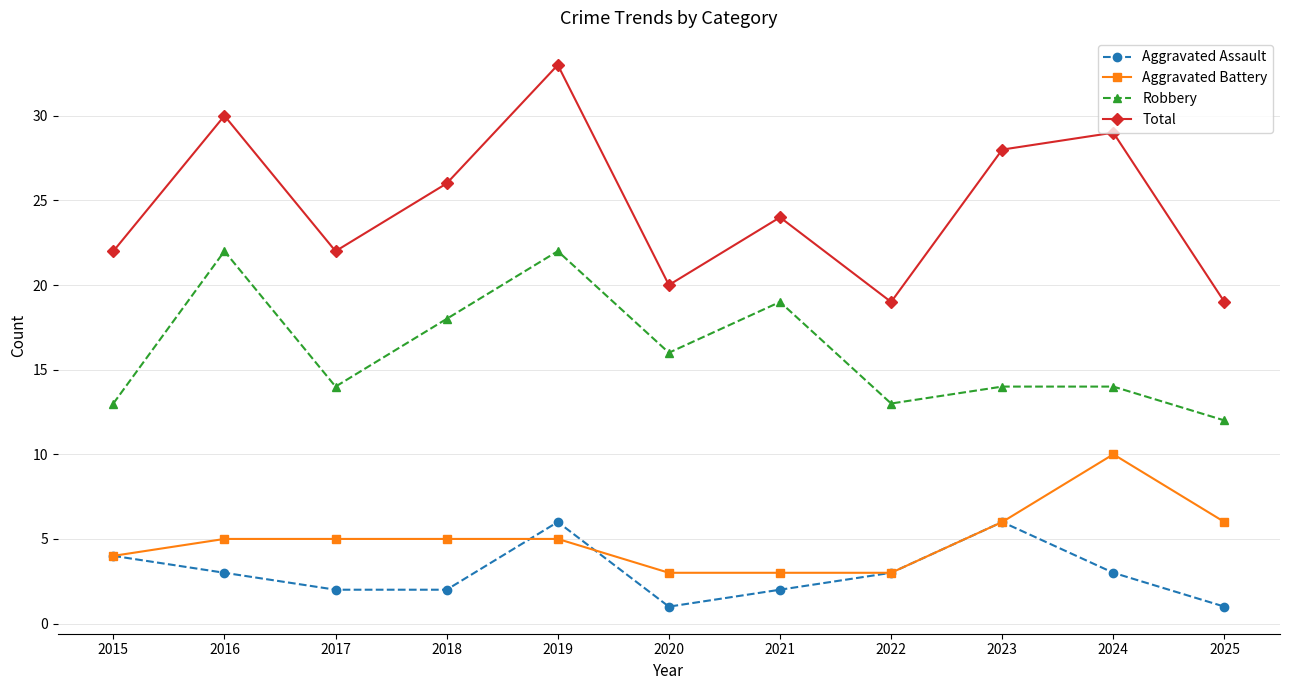

What is the lowest value of the Aggravated Battery series?

3